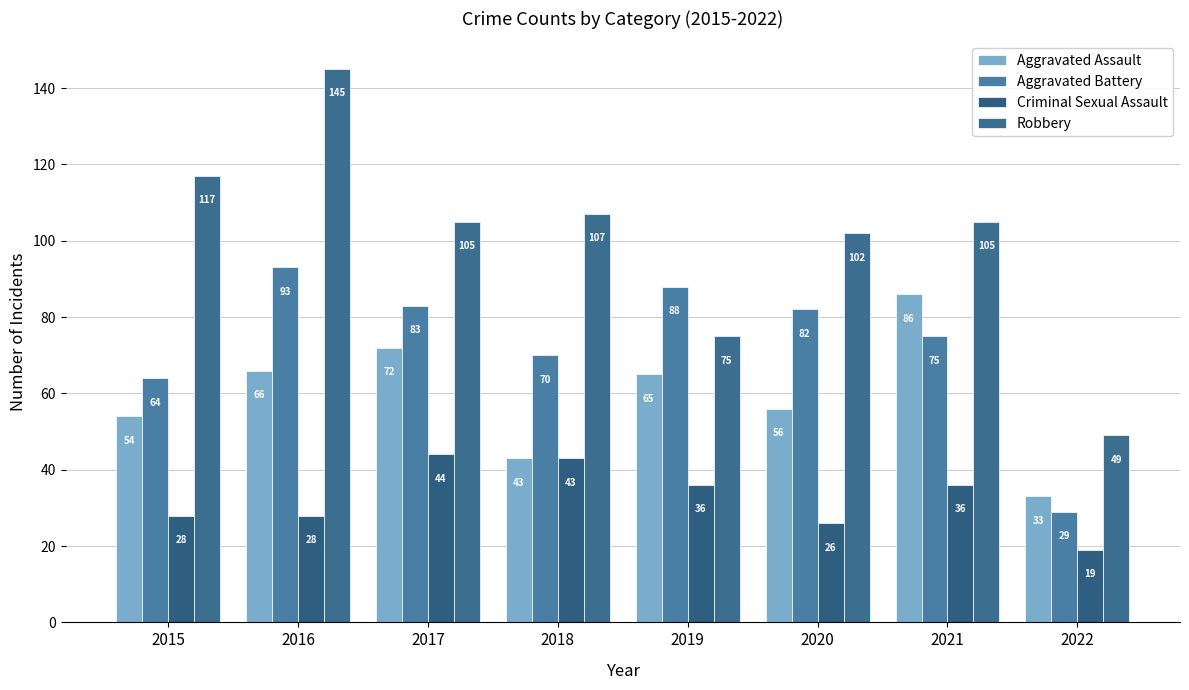

Are the bars horizontal?

No